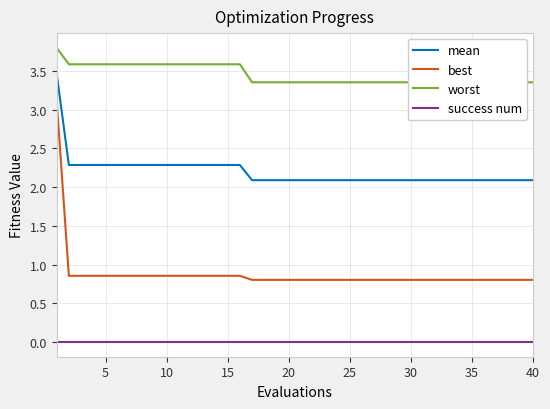

True or false: success num and mean cross at least once.

False